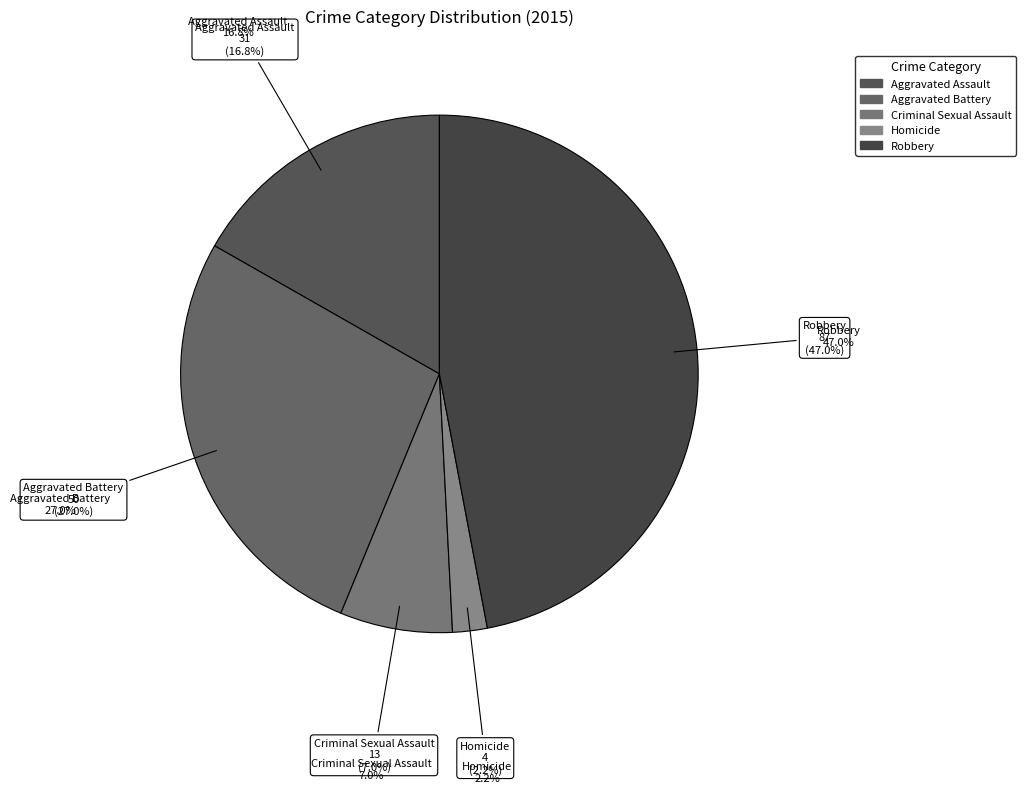

Does any single category account for the majority?

No